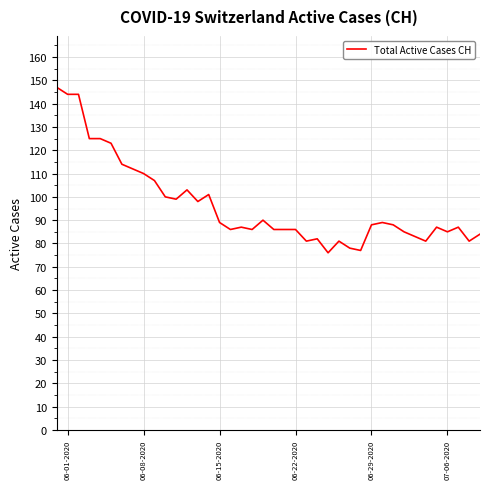

What is the greatest value displayed?

147